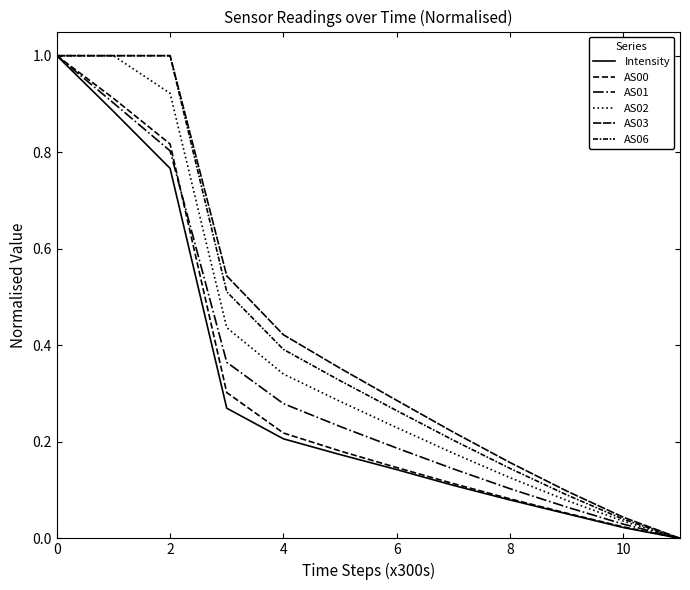

What is the value of the AS01 point at the 6th from the left?

0.2